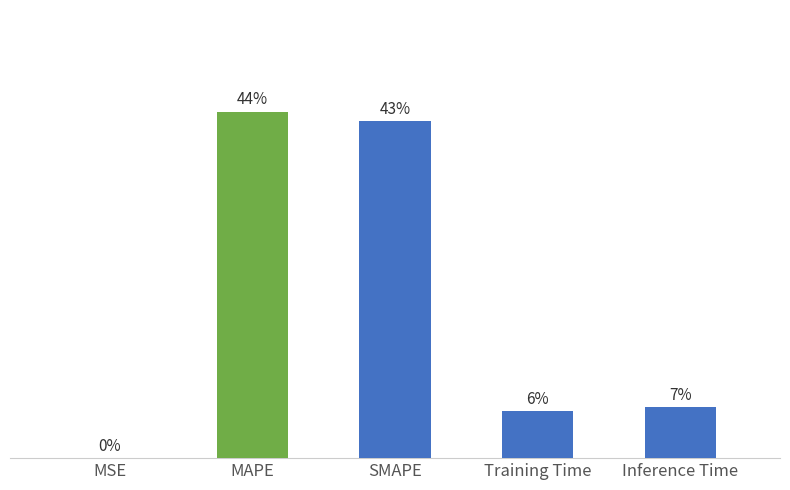

Rank the categories by value from highest to lowest.

MAPE, SMAPE, Inference Time, Training Time, MSE